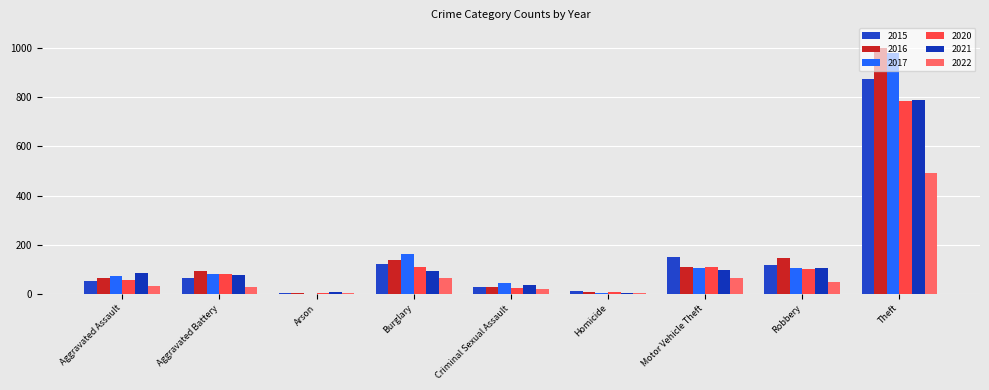

Are the bars horizontal?

No